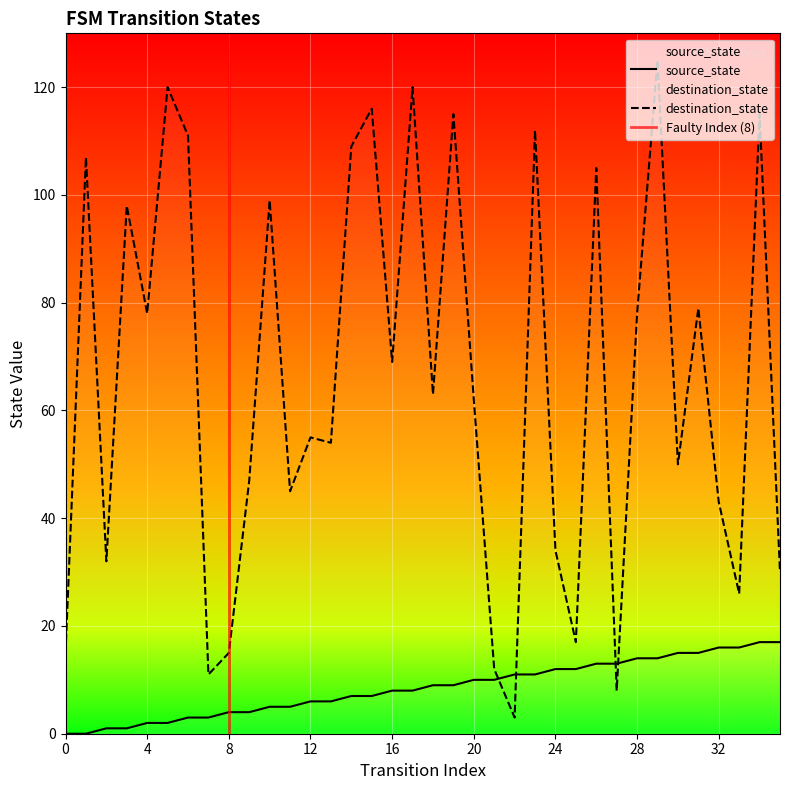

True or false: source_state has a value of 1 at 5.

False